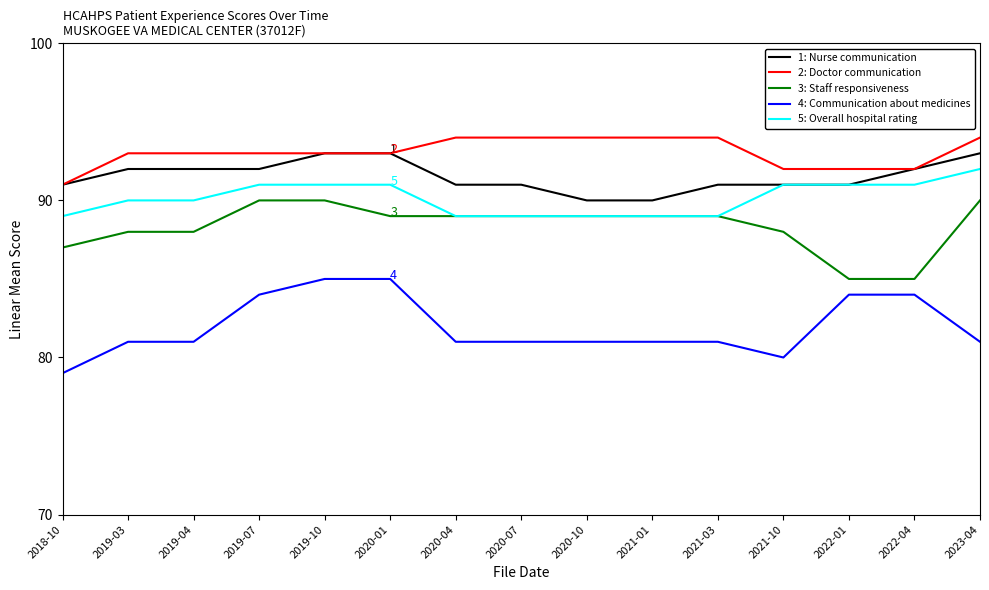

What is the spread (max minus min) of values at 2020-07?

13